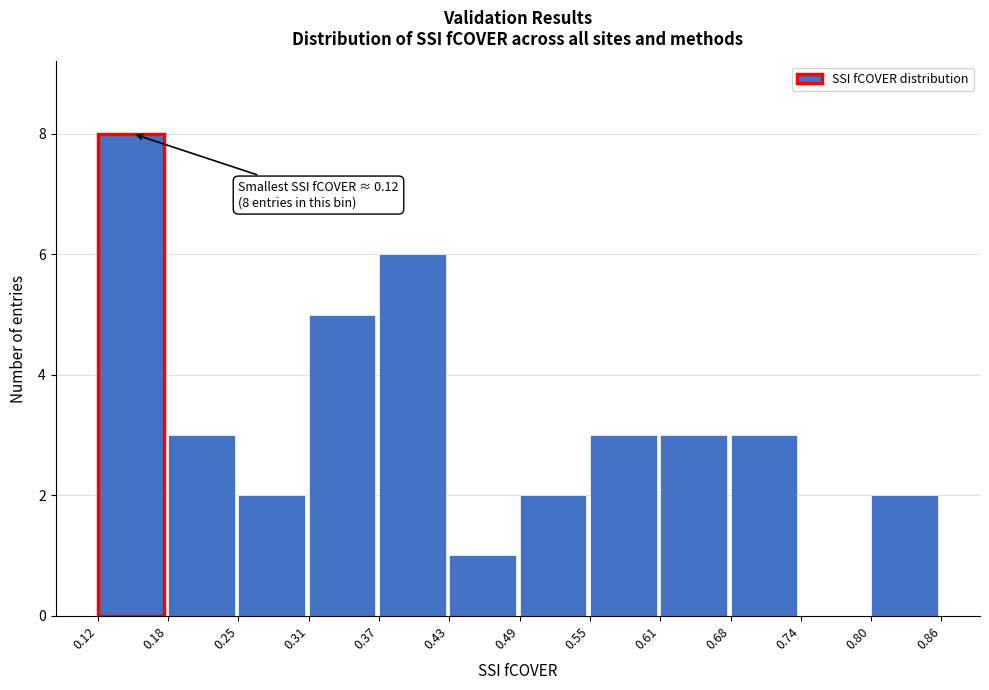

Which range on the x-axis has the tallest bar?

0.12 to 0.18